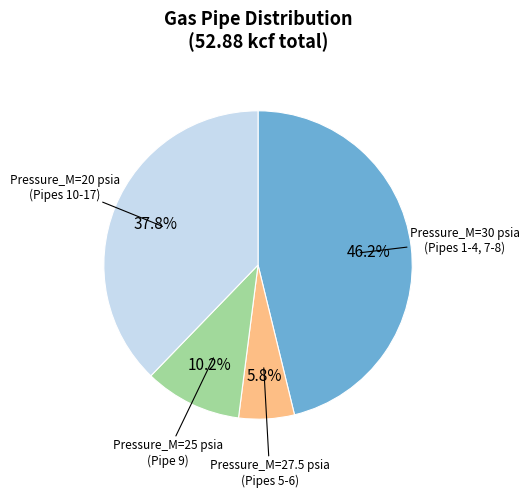

Is there a majority slice in this chart?

No